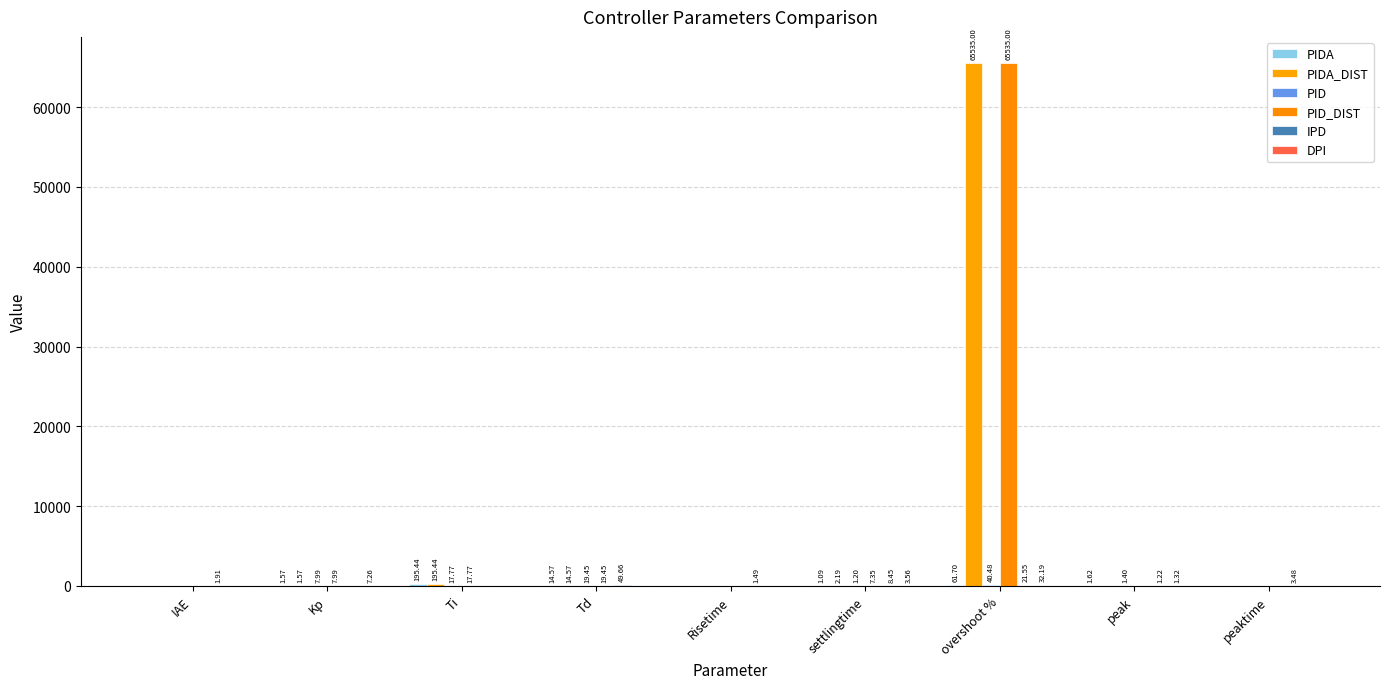

Are the bars grouped side by side (vs. stacked)?

Yes